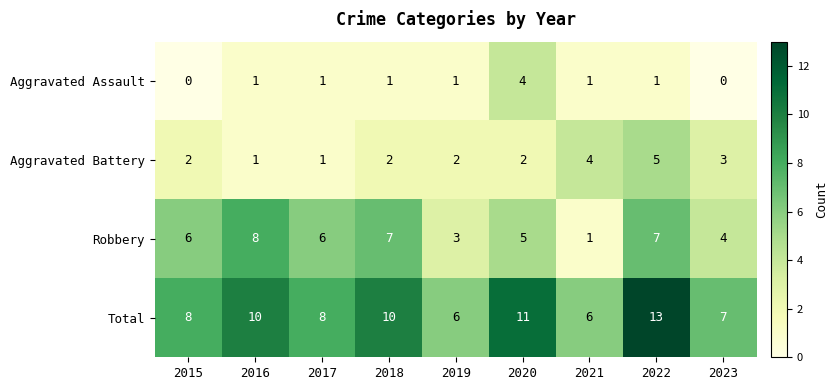

What is the difference between the maximum and minimum values in the Robbery series?

7